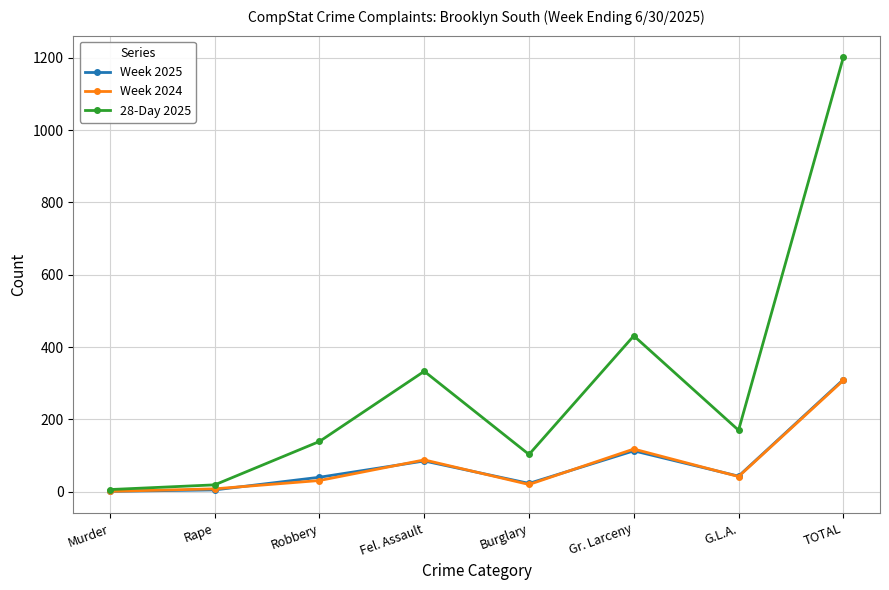

What is the spread (max minus min) of values at Robbery?

108